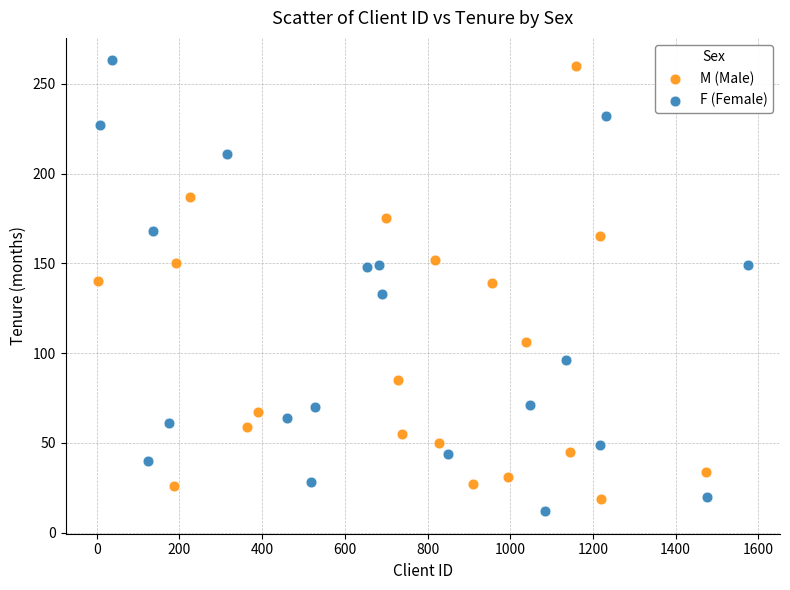

Which series has the largest Y range (max minus min)?

F (Female)